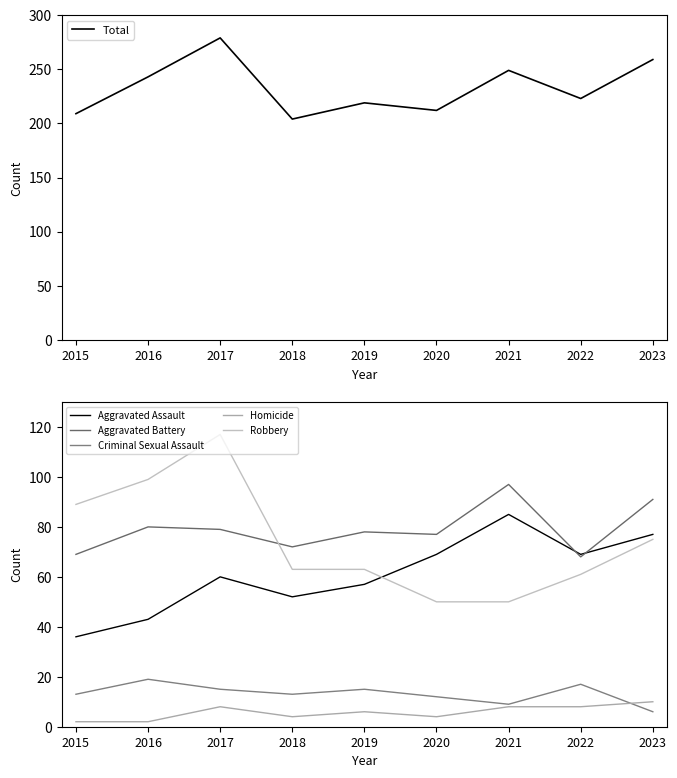

What is the value of the Homicide point at the 4th from the left?

4